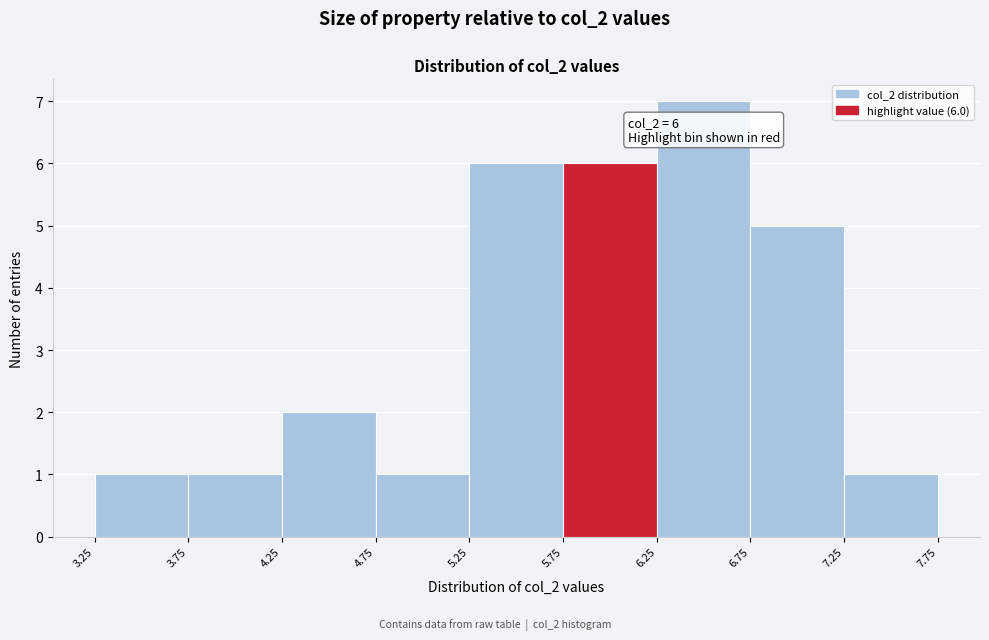

Which range on the x-axis has the tallest bar?

6.25 to 6.75